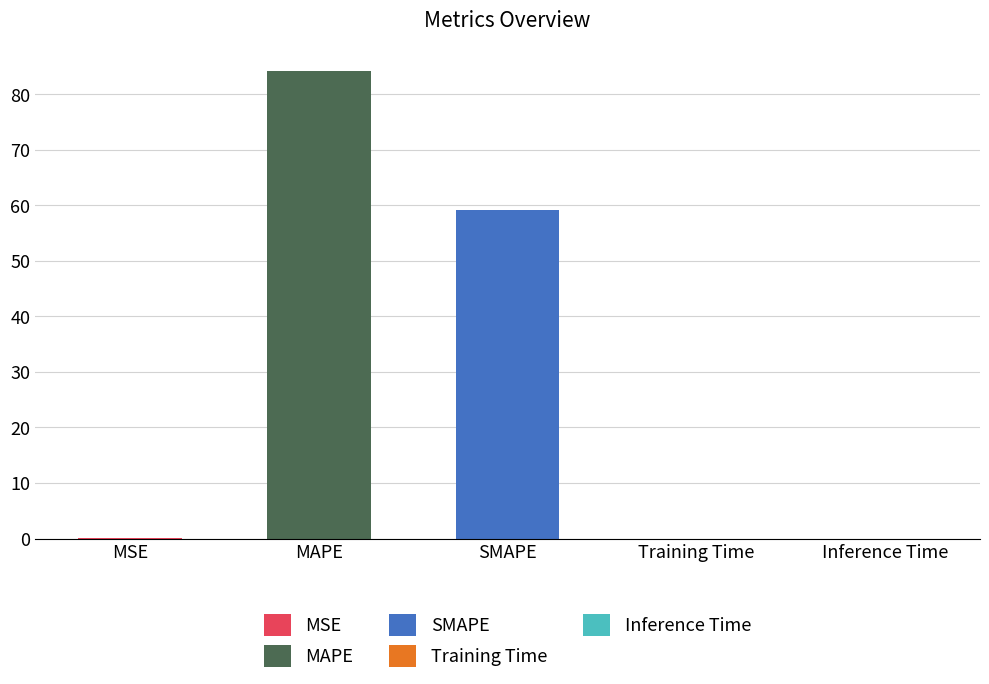

At which category does the chart reach its peak across all series?

MAPE